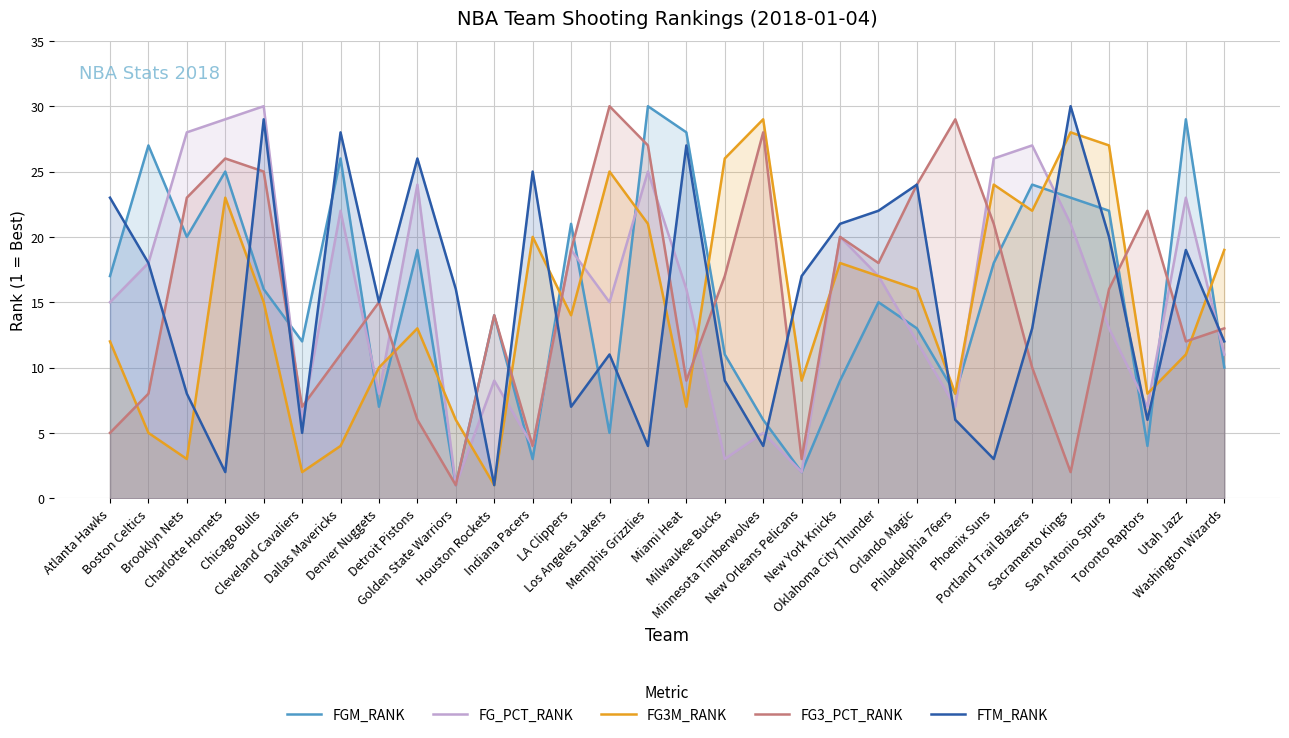

What is the label of the 11th point from the left?

Houston Rockets